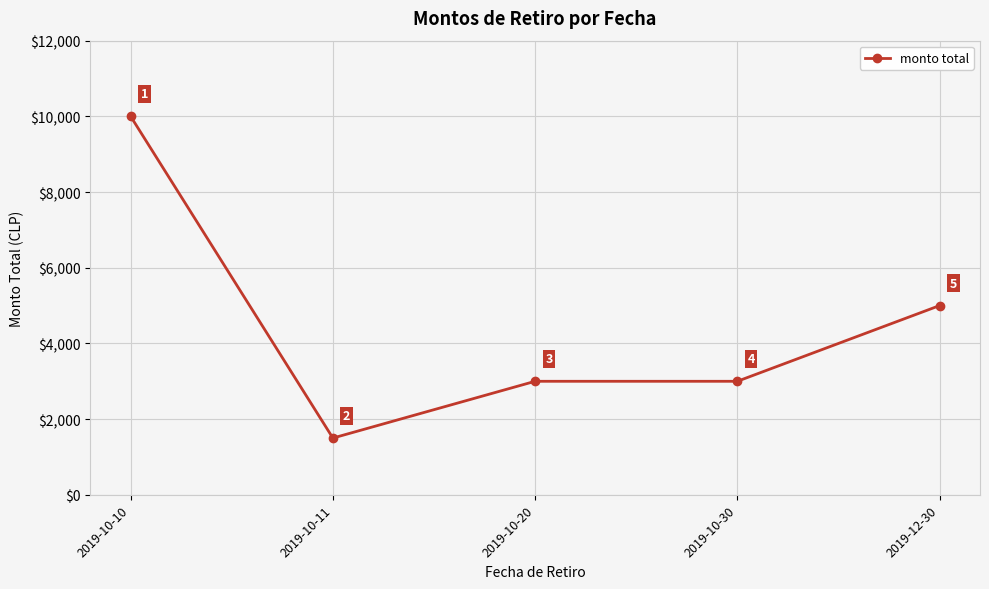

Reading left to right, list all the values displayed in this chart.

2019-10-10=10000	2019-10-11=1500	2019-10-20=3000	2019-10-30=3000	2019-12-30=5000